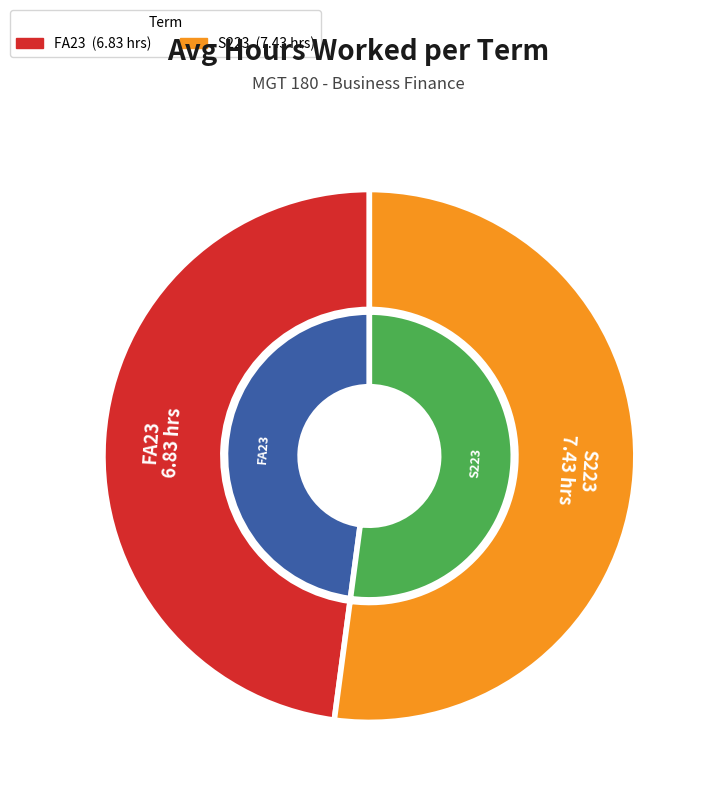

How many slices are in this pie chart?

2